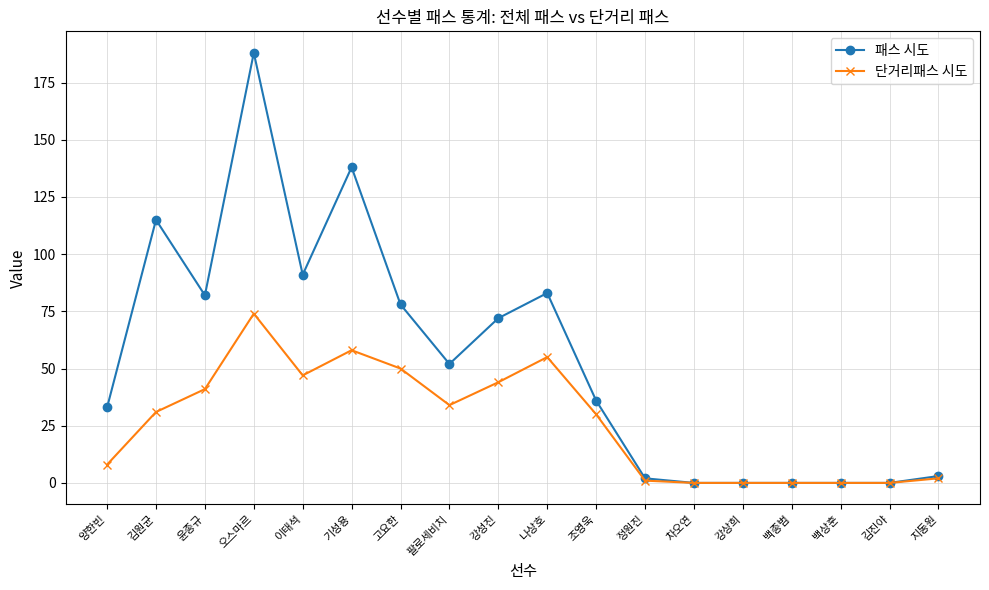

Reading left to right, list all the values displayed in this chart.

패스 시도: 33	115	82	188	91	138	78	52	72	83	36	2	0	0	0	0	0	3
단거리패스 시도: 8	31	41	74	47	58	50	34	44	55	30	1	0	0	0	0	0	2